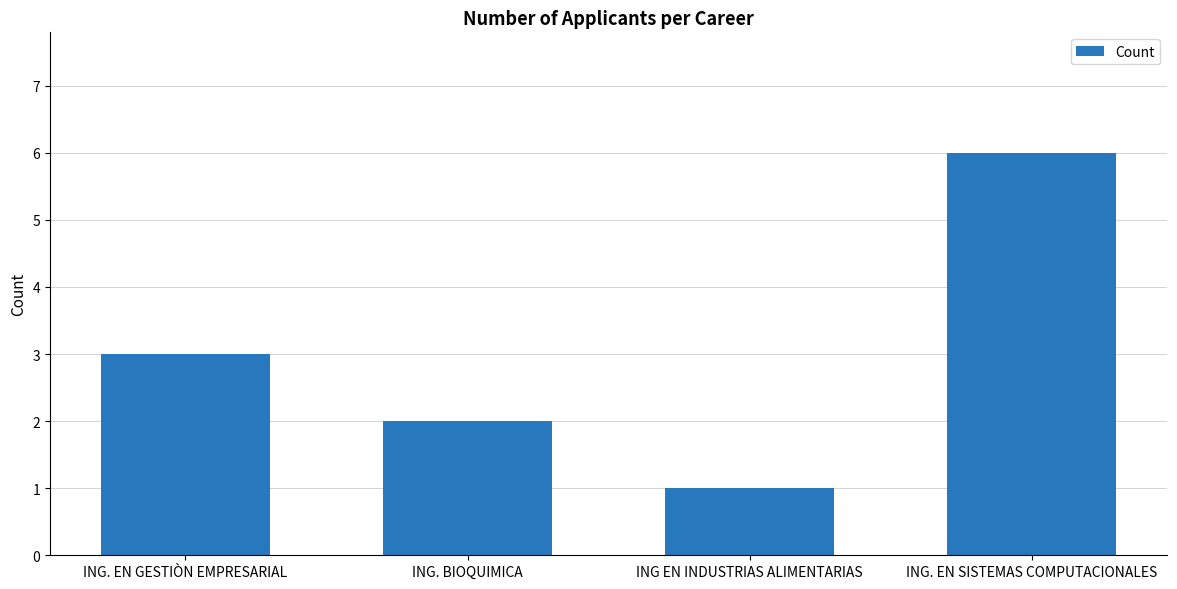

True or false: the data shows 1 at ING EN INDUSTRIAS ALIMENTARIAS.

True